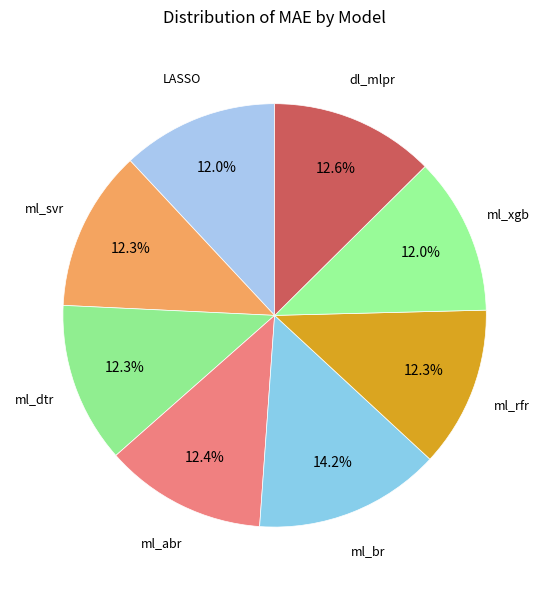

How many slices are in this pie chart?

8